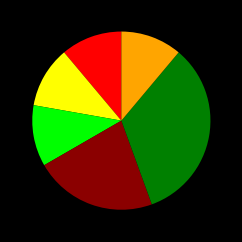

Does any single category account for the majority?

No